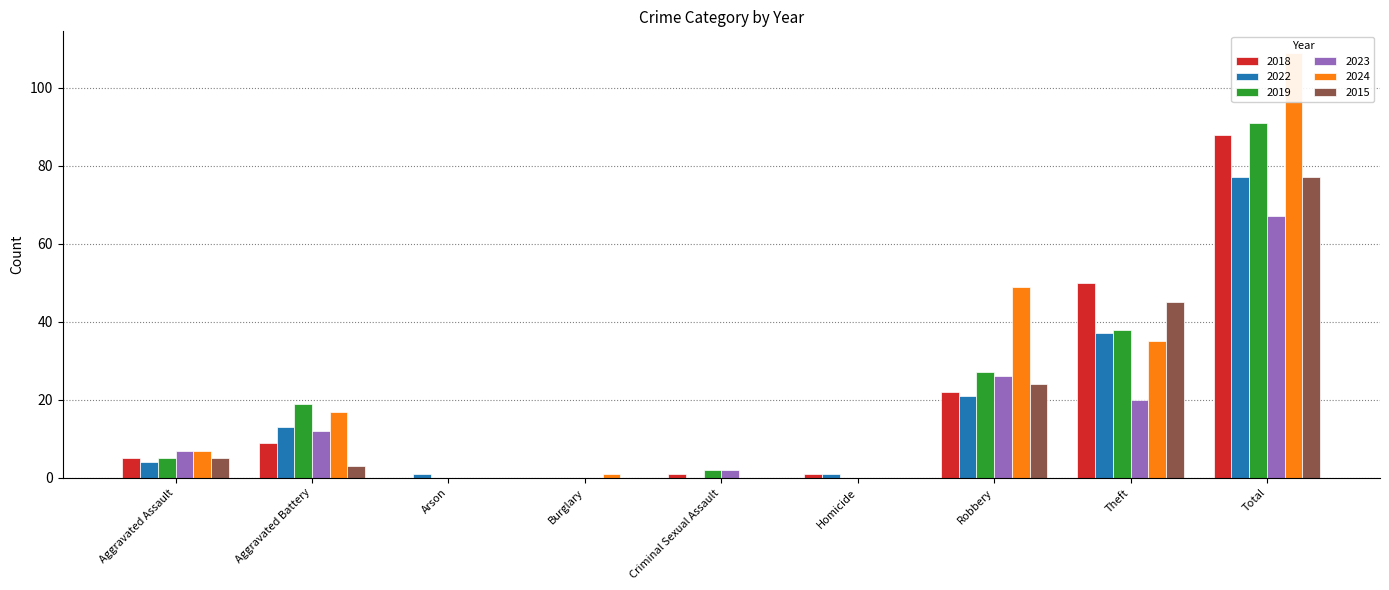

What is the difference between the second highest and second lowest values in the 2019 series?

38